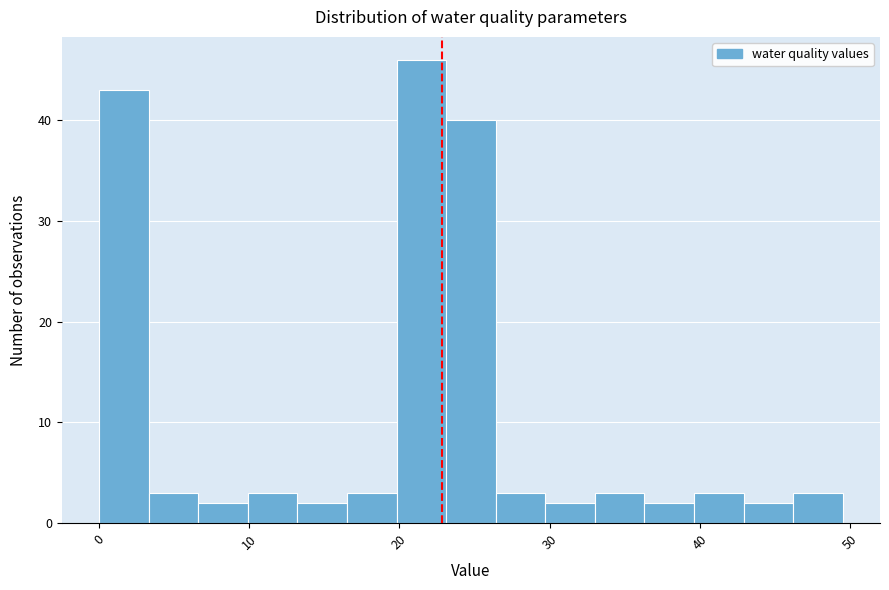

Around what value on the x-axis is the tallest bar? Give the approximate position of its centre, as read against the axis.

21